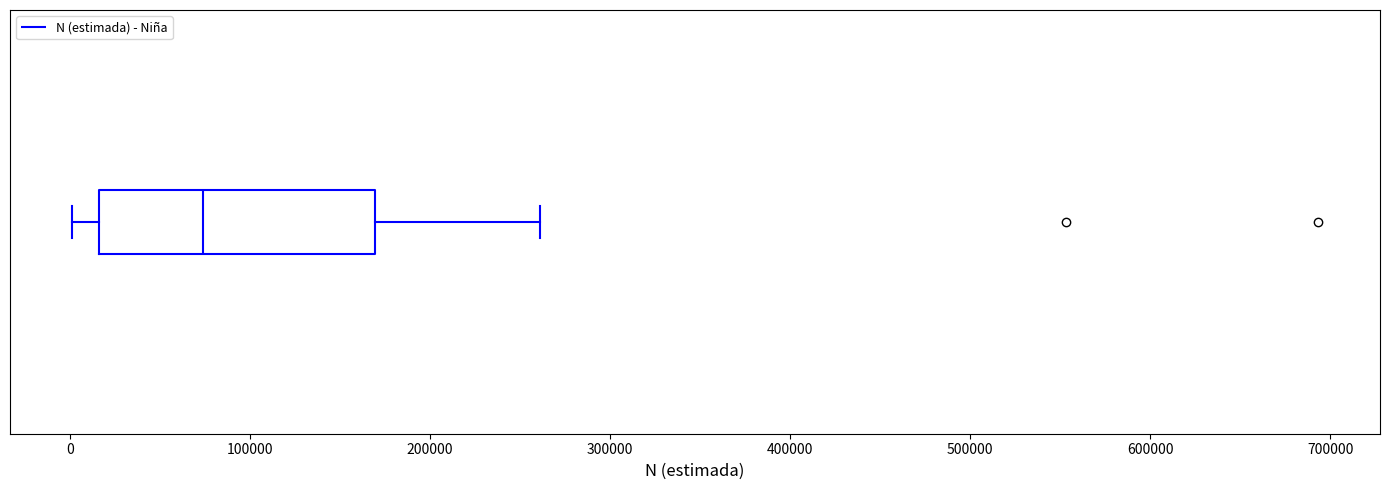

Where does the left whisker of the box end on the x-axis? The values are not printed on the chart, so give them approximately, as read against the axis.

0